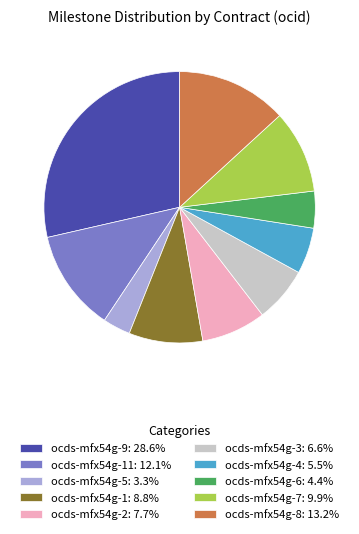

What is the ratio of the value at ocds-mfx54g-3: 6.6% to the value at ocds-mfx54g-11: 12.1%?

0.5